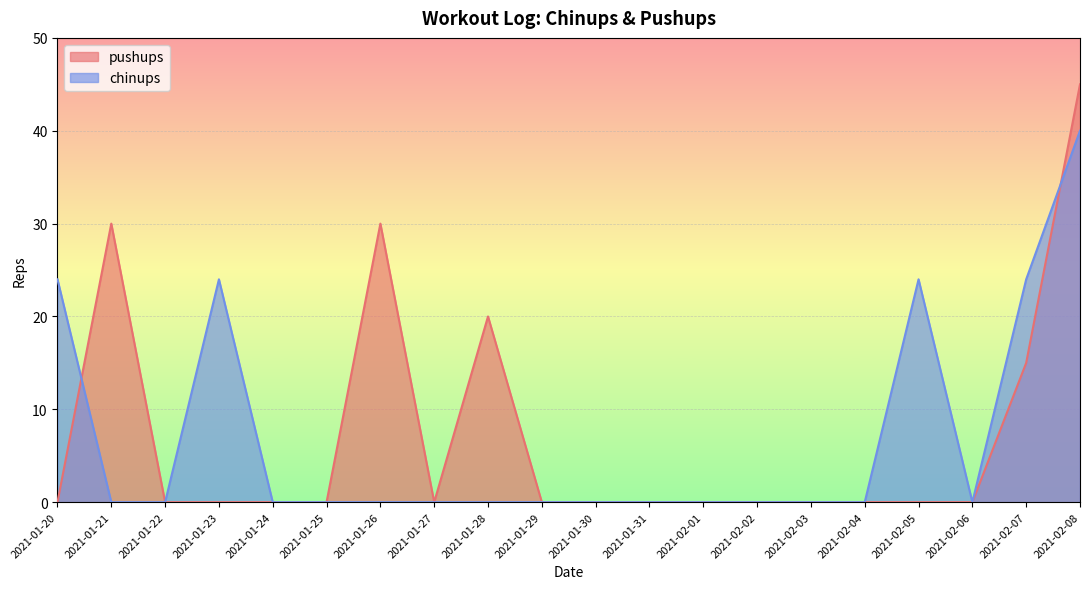

Rank the categories by pushups value from lowest to highest.

2021-01-20, 2021-01-22, 2021-01-23, 2021-01-24, 2021-01-25, 2021-01-27, 2021-01-29, 2021-01-30, 2021-01-31, 2021-02-01, 2021-02-02, 2021-02-03, 2021-02-04, 2021-02-05, 2021-02-06, 2021-02-07, 2021-01-28, 2021-01-21, 2021-01-26, 2021-02-08